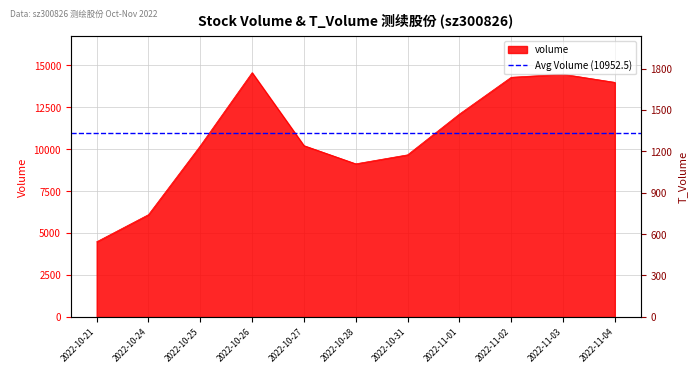

Which label corresponds to the smallest value in the chart?

2022-10-21